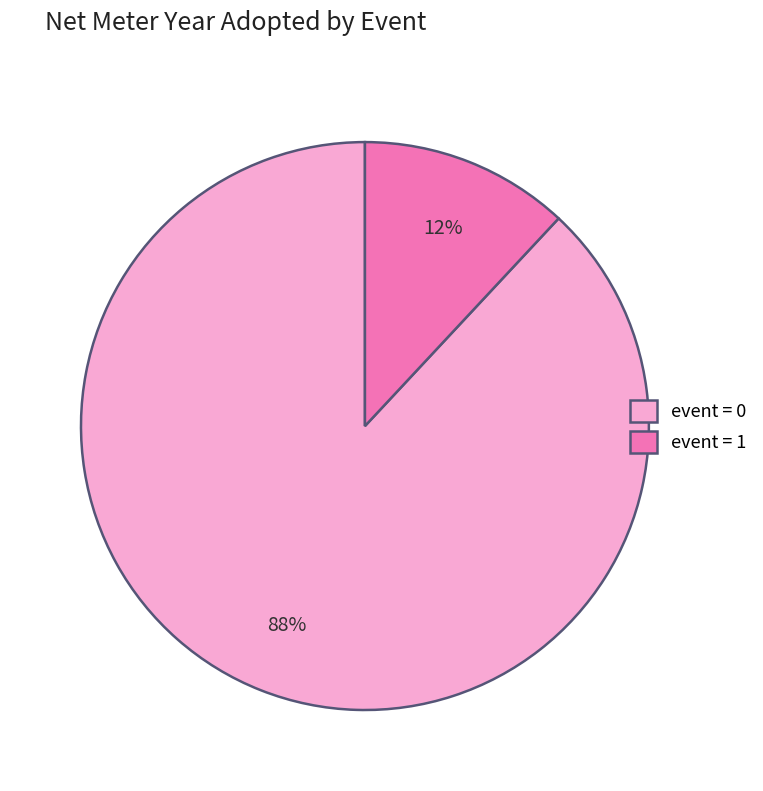

Between event = 1 and event = 0, which is larger?

event = 0